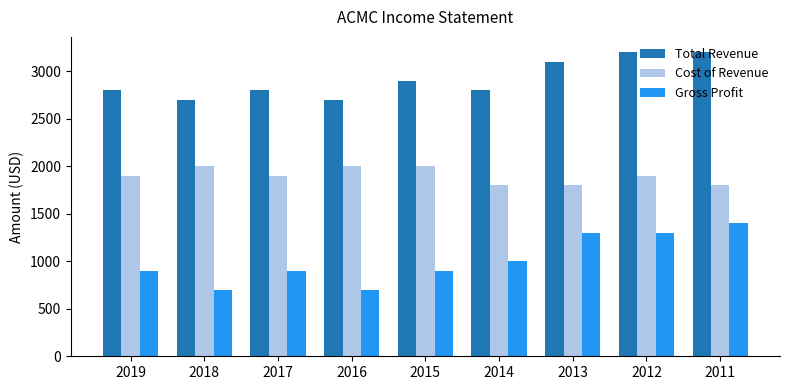

How many bars are there in total?

27